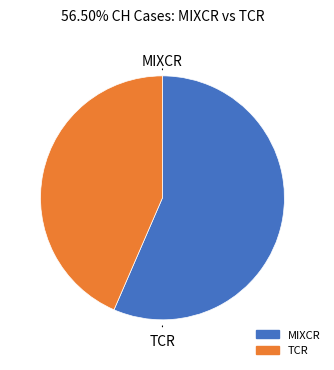

Is there a majority slice in this chart?

Yes